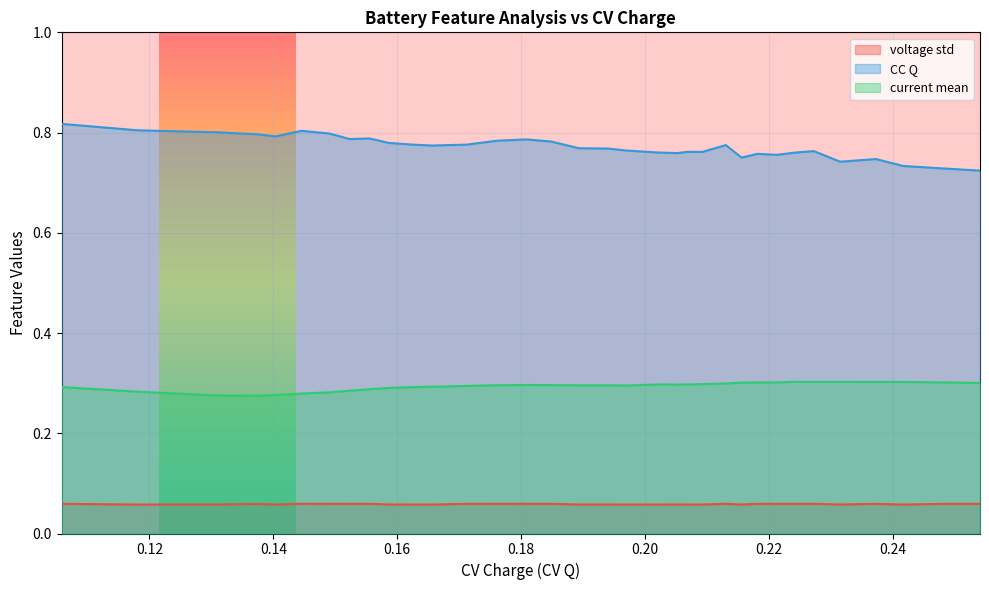

Rank the series at 0.15861285852572937 from lowest to highest value.

voltage std, current mean, CC Q